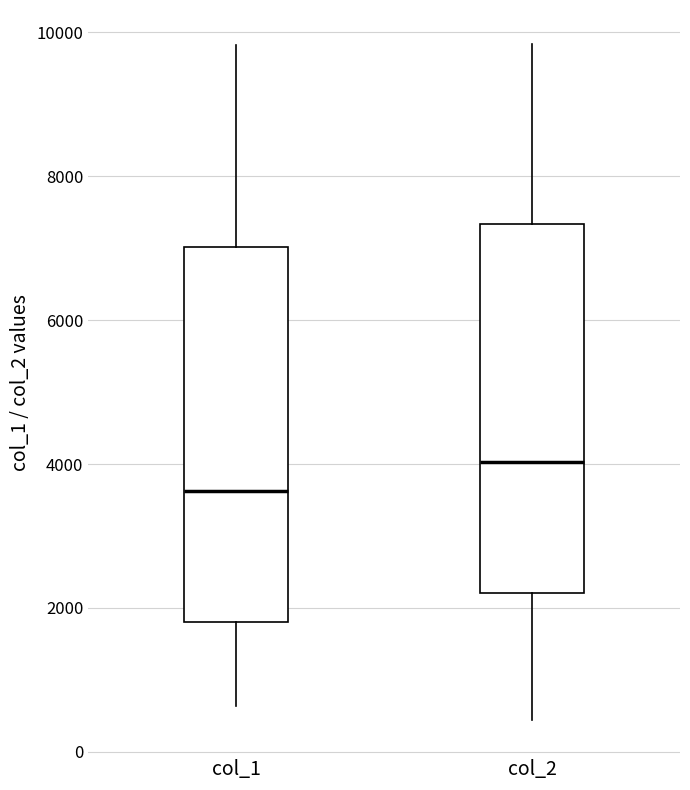

Where does the lower whisker of the box for col_1 end on the y-axis? The values are not printed on the chart, so give them approximately, as read against the axis.

600